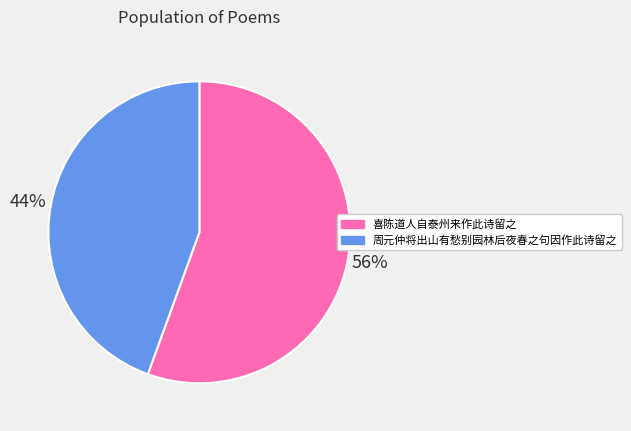

What is the smallest slice in the pie chart?

周元仲将出山有愁别园林后夜春之句因作此诗留之